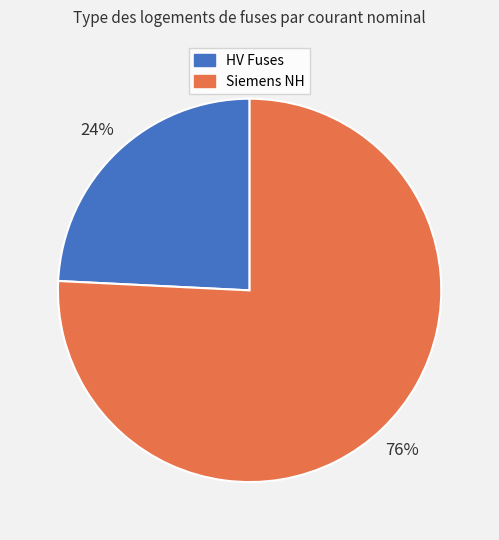

To the nearest percent, what is the difference between the largest and smallest slice percentages?

52%